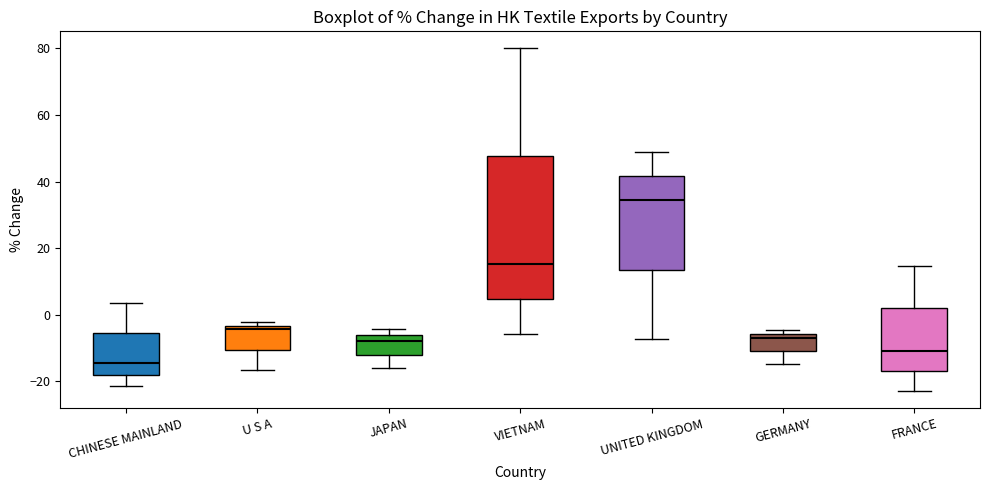

Reading left to right, transcribe this box plot: for each box, give where its median line is, the range the box spans, and where its two whiskers end, as read against the y-axis. The values are not printed on the chart, so give them approximately, as read against the axis.

CHINESE MAINLAND: median -14, box -18 to -6, whiskers -22 to 4
U S A: median -4 (just below the box's upper edge), box -10 to -4, whiskers -16 to -2
JAPAN: median -8, box -12 to -6, whiskers -16 to -4
VIETNAM: median 16, box 4 to 48, whiskers -6 to 80
UNITED KINGDOM: median 34, box 14 to 42, whiskers -8 to 50
GERMANY: median -8, box -10 to -6, whiskers -14 to -4
FRANCE: median -10, box -16 to 2, whiskers -22 to 14